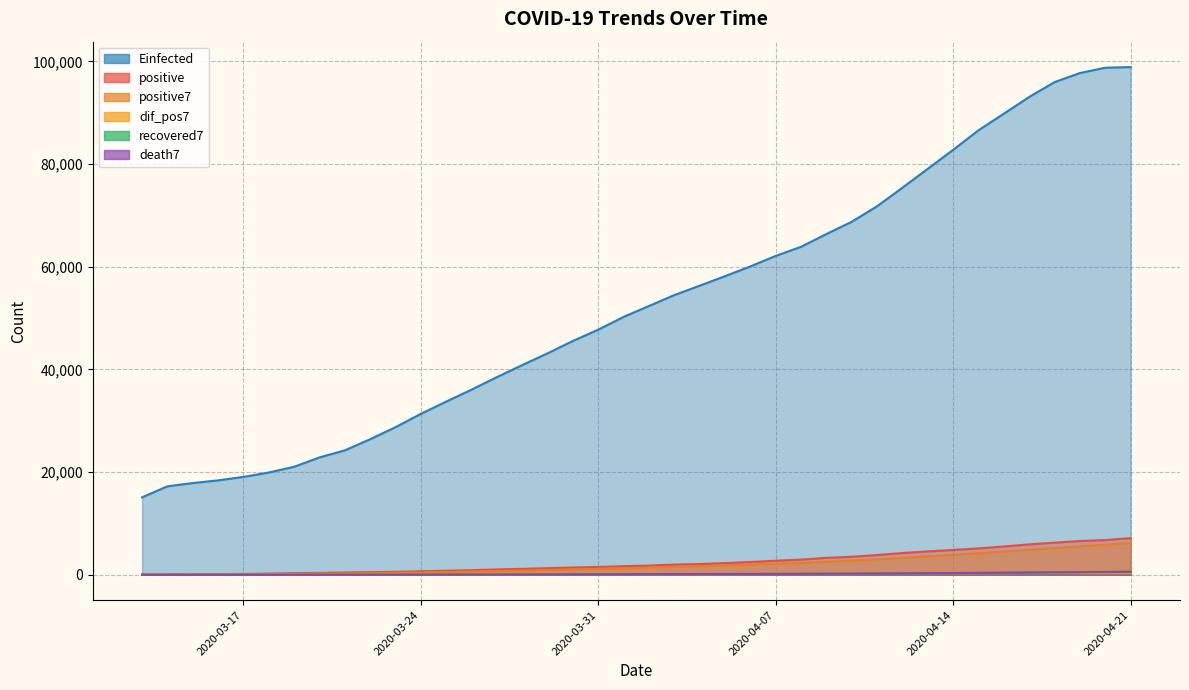

True or false: Einfected and positive7 cross at least once.

False